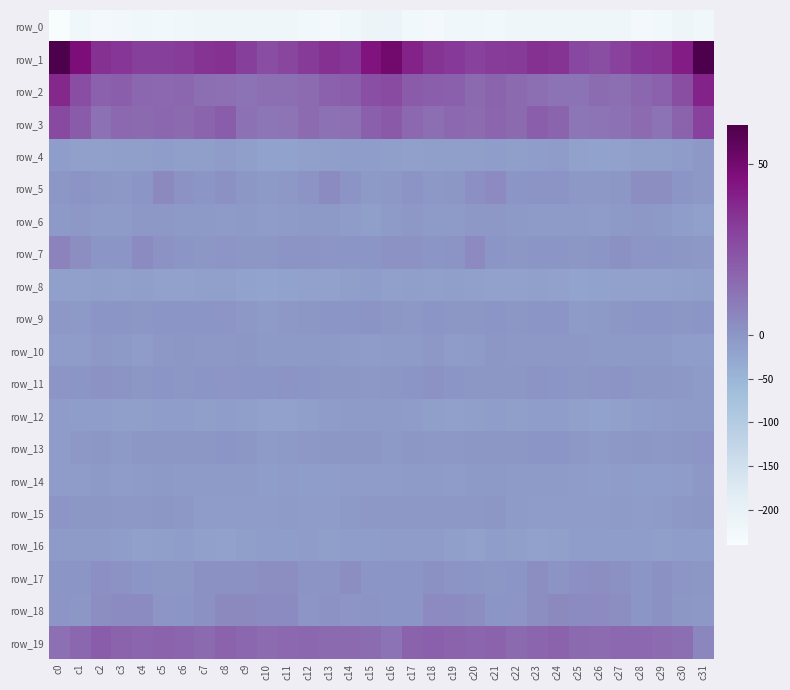

What is the greatest value displayed?

61.5